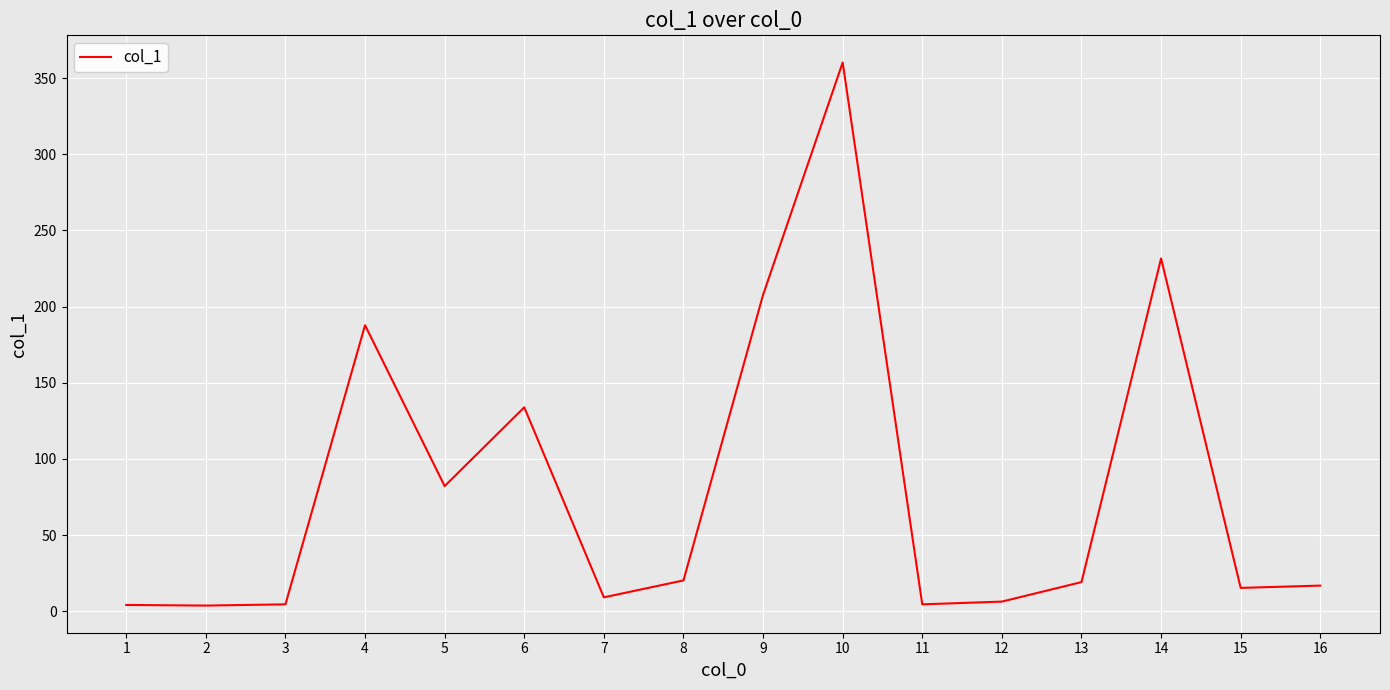

Is it true that the value at 6 is 133.9?

True